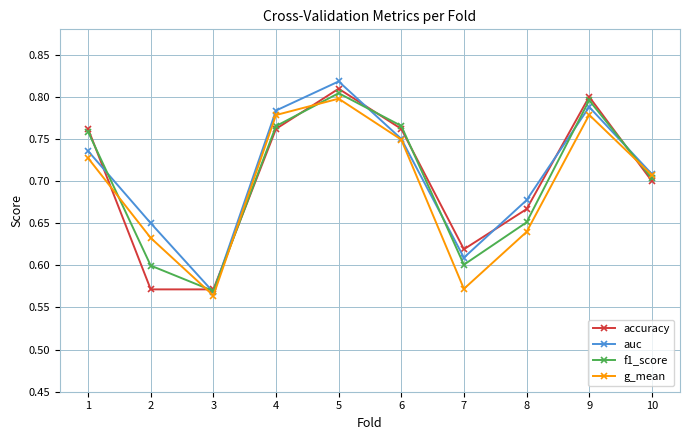

True or false: accuracy has more than 0 interior local peaks.

True